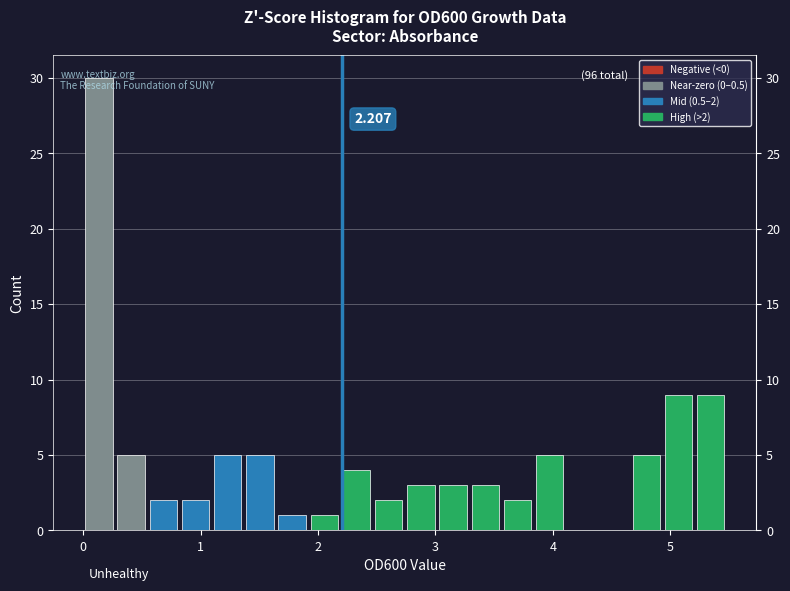

Around what value on the x-axis is the tallest bar? Give the approximate position of its centre, as read against the axis.

0.1